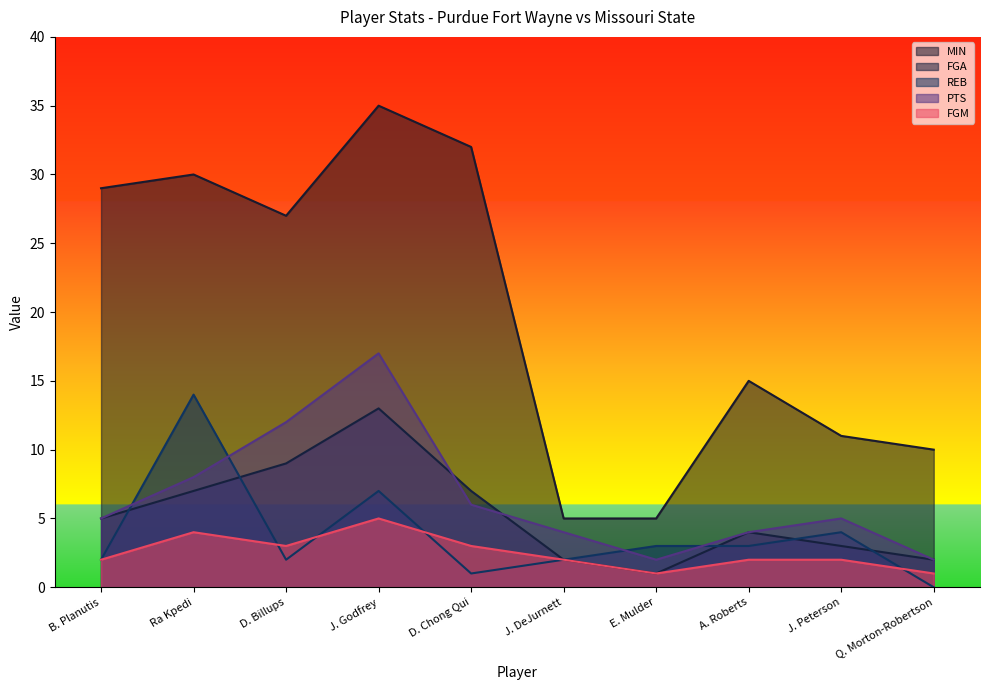

Which has a higher value, B. Planutis or Q. Morton-Robertson?

B. Planutis